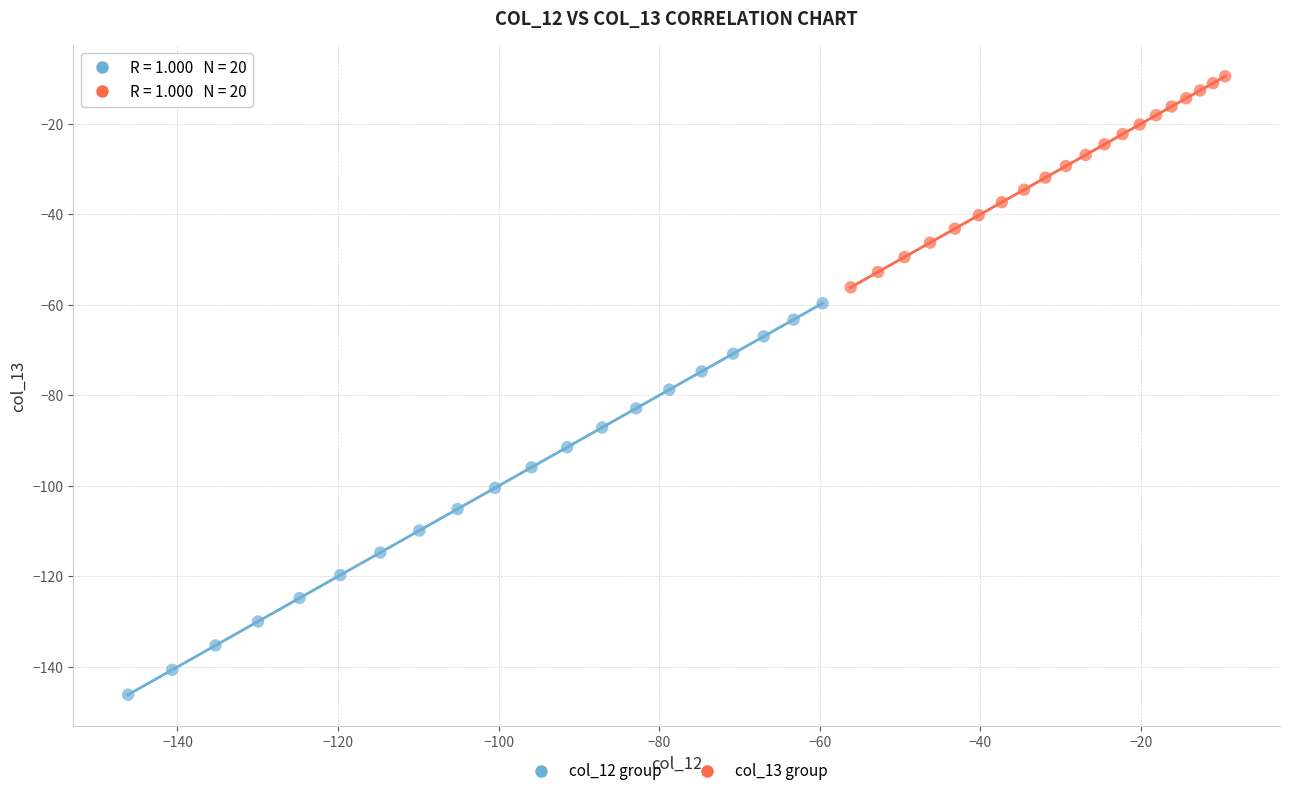

Which series reaches the minimum Y coordinate?

col_12 group